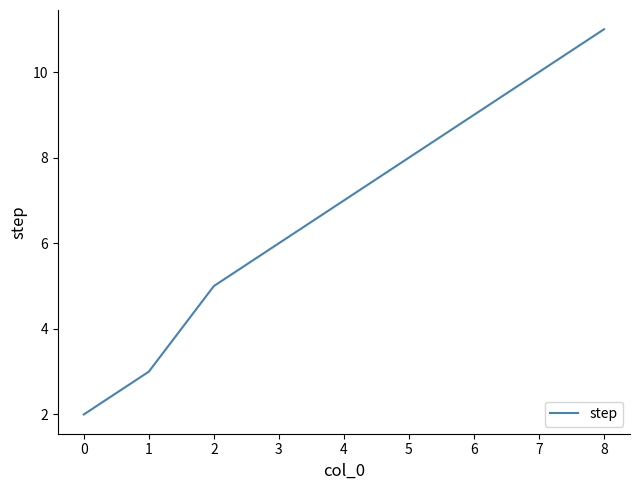

True or false: there are more than 0 points higher than both neighbors.

False